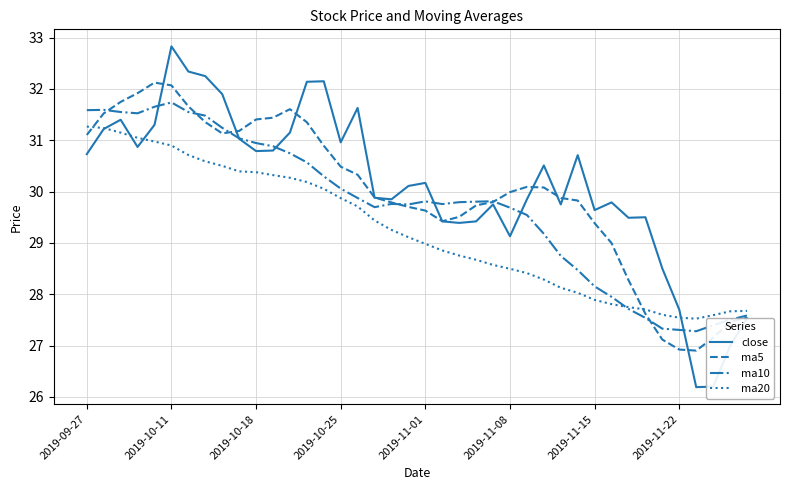

List the series in order of their overall mean, lowest first.

ma20, ma10, ma5, close